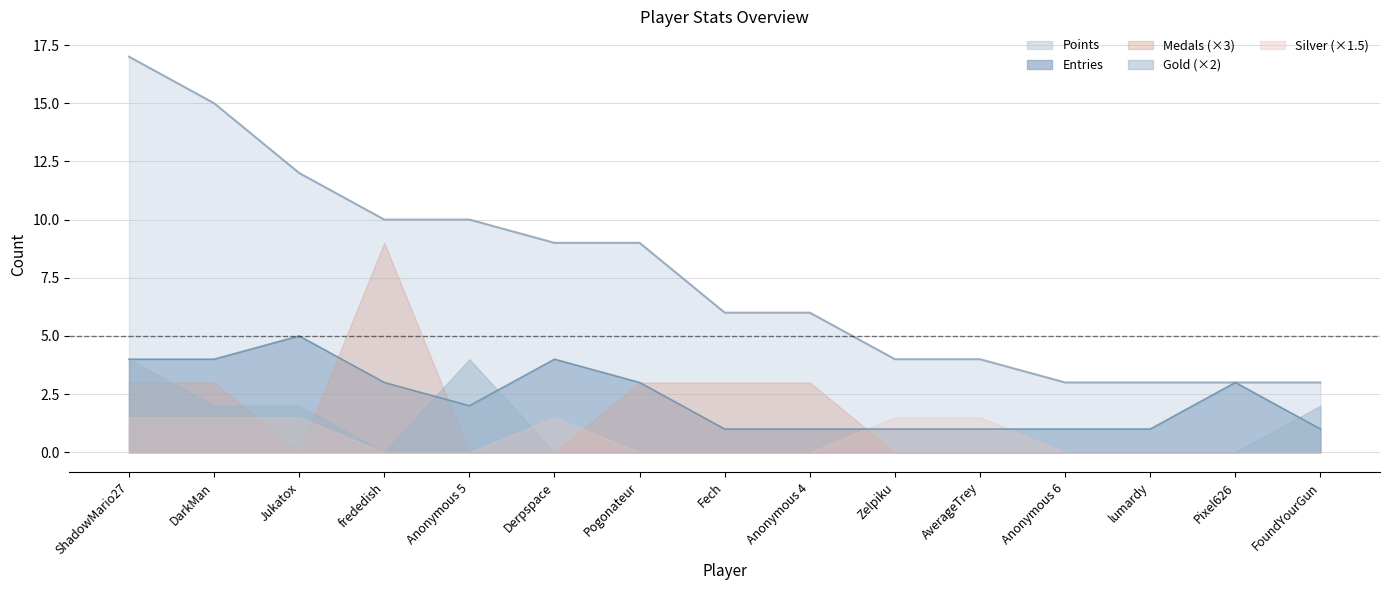

Count the Gold values in the range 0 to 1.

13